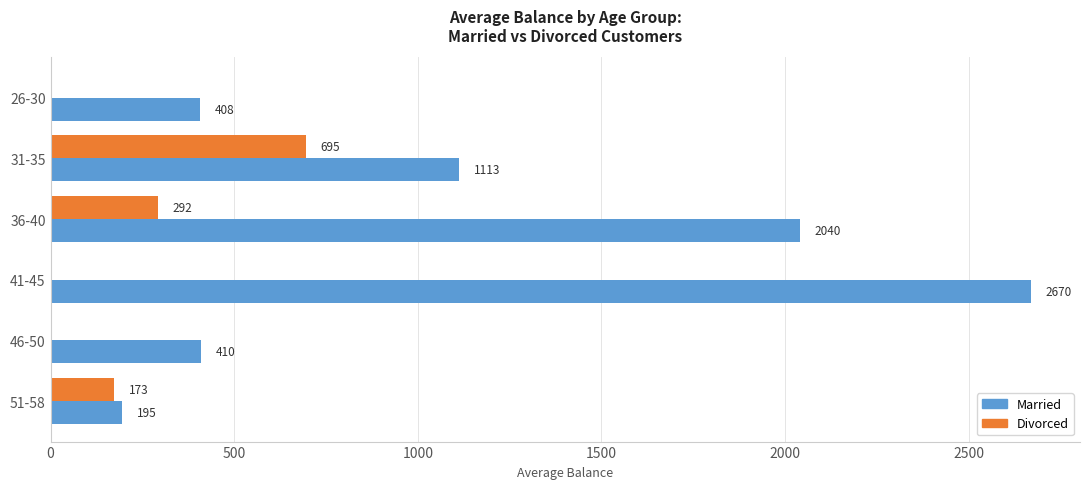

The value of Divorced at 26-30 is 368.7. True or false?

False